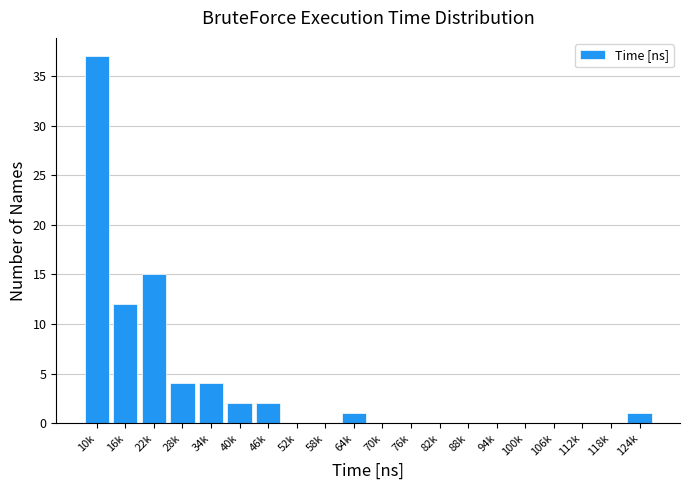

Reading left to right, transcribe all the data shown in this chart.

10k=37	16k=12	22k=15	28k=4	34k=4	40k=2	46k=2	52k=0	58k=0	64k=1	70k=0	76k=0	82k=0	88k=0	94k=0	100k=0	106k=0	112k=0	118k=0	124k=1